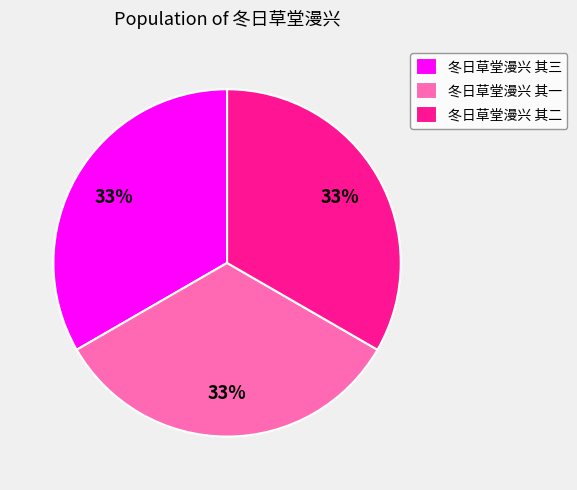

To the nearest percent, what percentage of the pie is 冬日草堂漫兴 其三?

33%